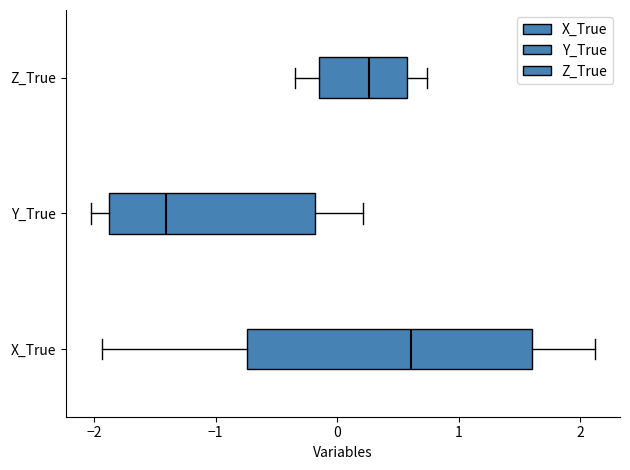

Which box has the furthest to the right median line?

X_True